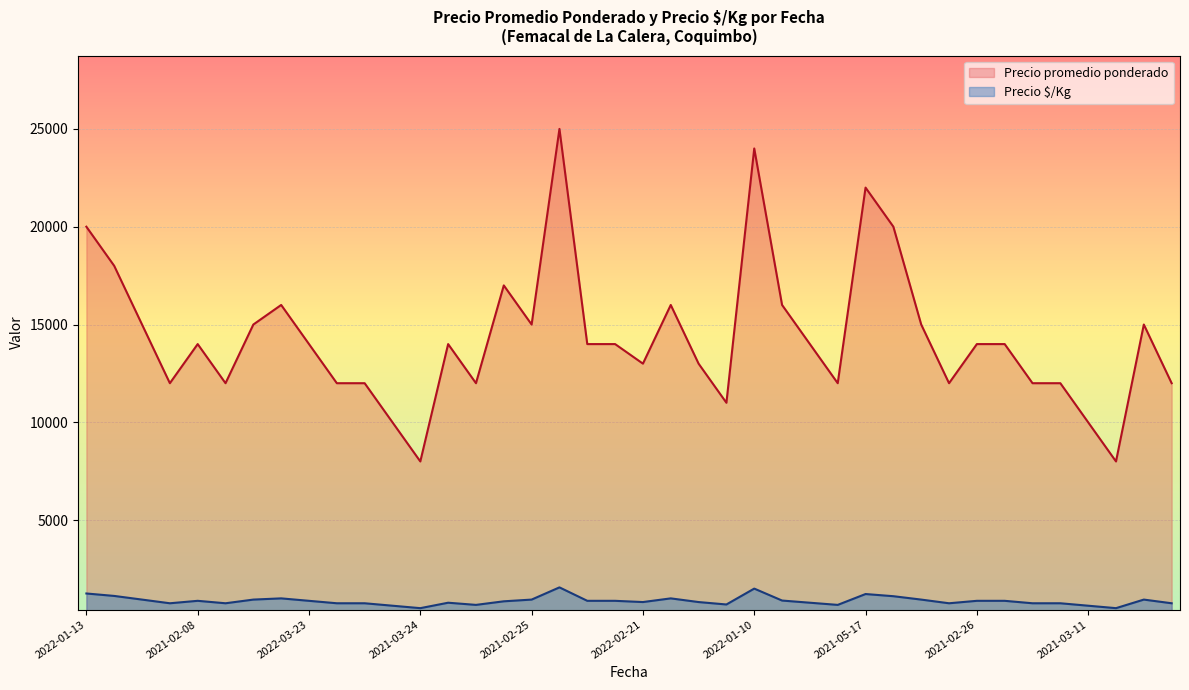

Reading left to right, list all the values displayed in this chart.

Precio $/Kg: 1250	1125	938	750	875	750	938	1000	875	750	750	625	500	778	667	850	938	1562	875	875	812	1000	812	688	1500	889	778	667	1222	1111	938	750	875	875	750	750	625	500	938	750
Precio promedio ponderado: 20000	18000	15000	12000	14000	12000	15000	16000	14000	12000	12000	10000	8000	14000	12000	17000	15000	25000	14000	14000	13000	16000	13000	11000	24000	16000	14000	12000	22000	20000	15000	12000	14000	14000	12000	12000	10000	8000	15000	12000